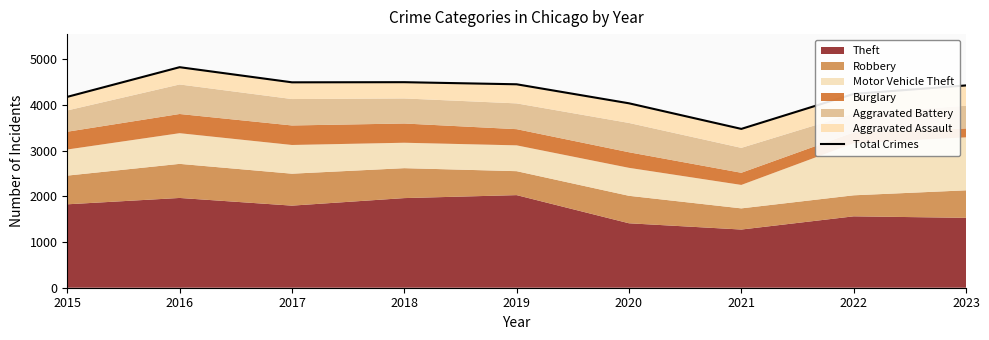

What is the value of the 2nd point from the left?

4825